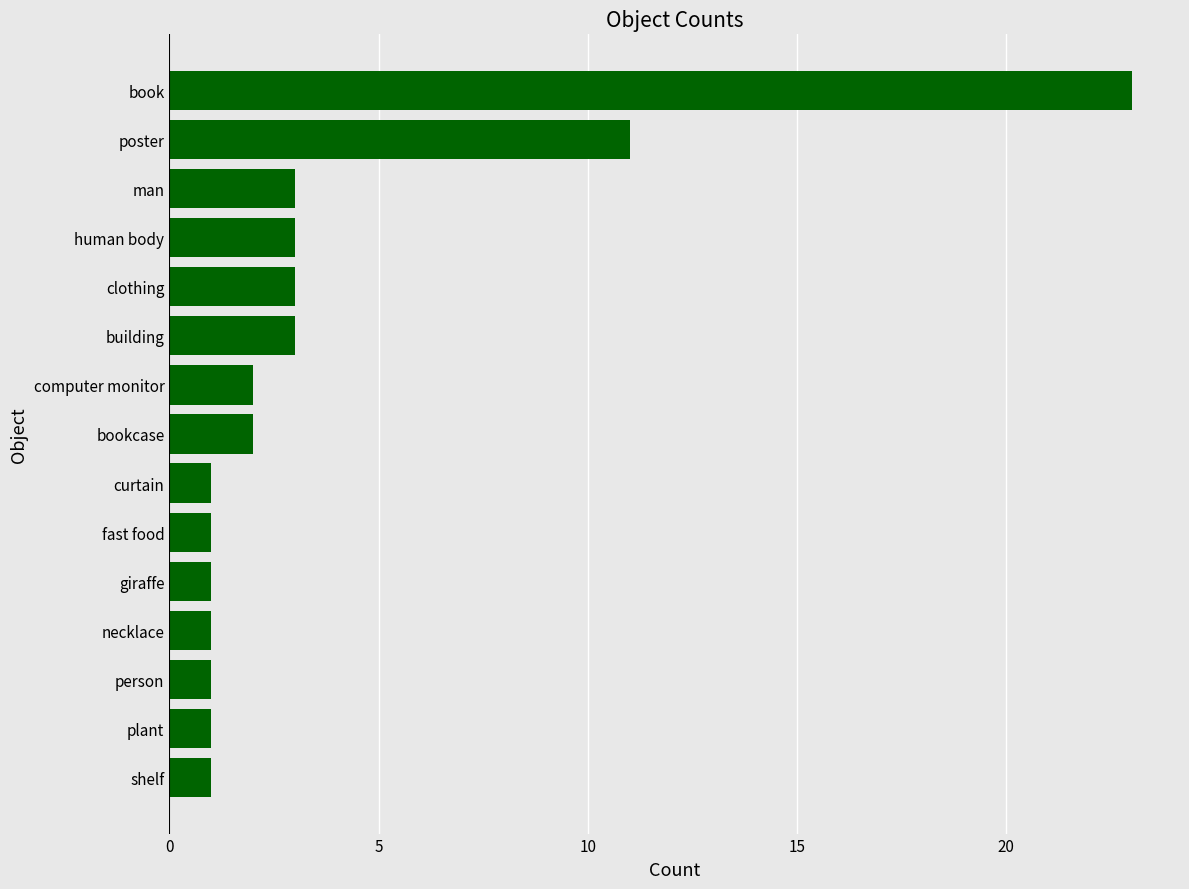

What is the average value?

4